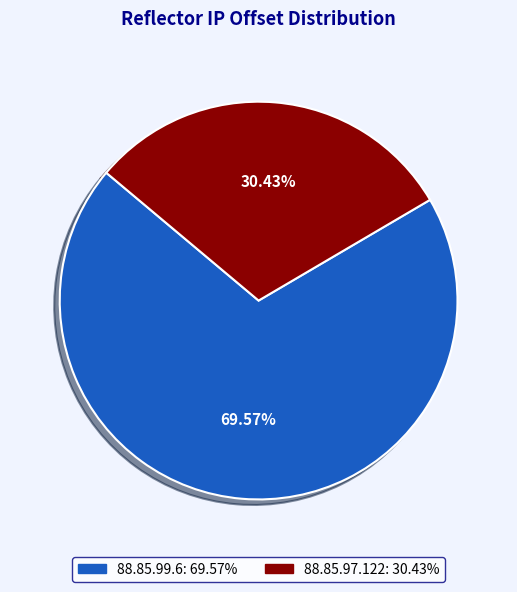

How many segments does this pie chart have?

2